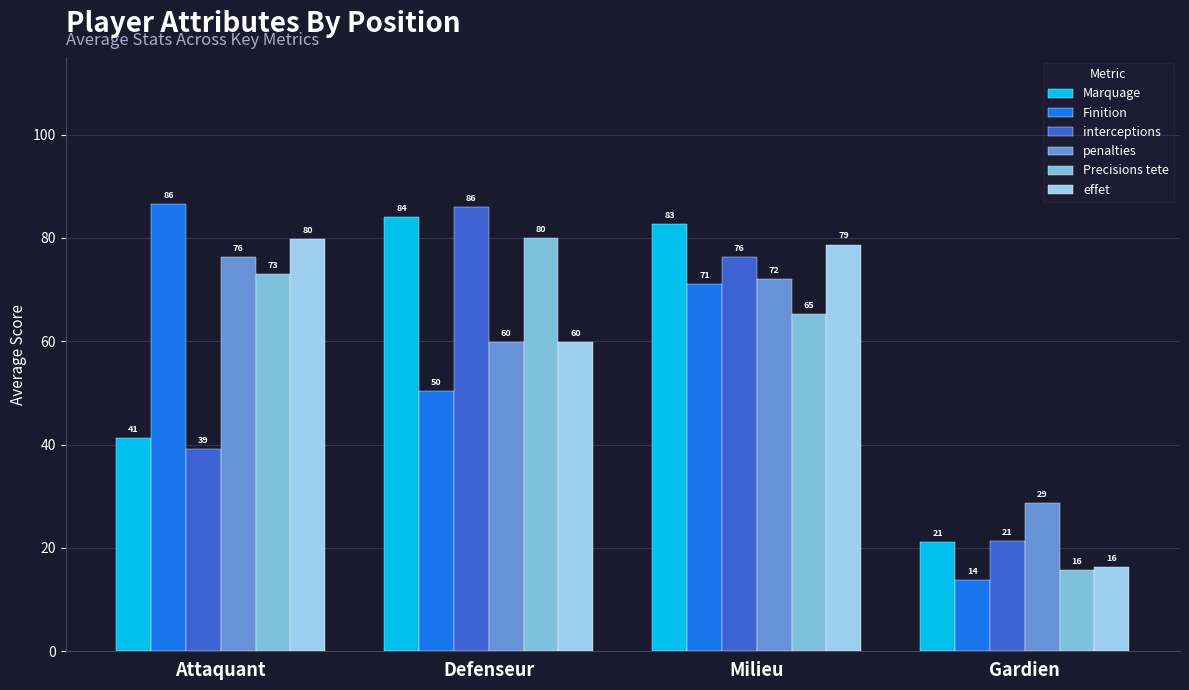

Which series has the widest spread of values?

Finition